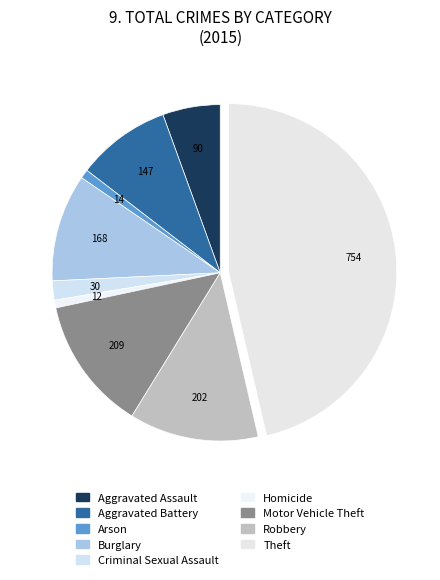

How many segments does this pie chart have?

9